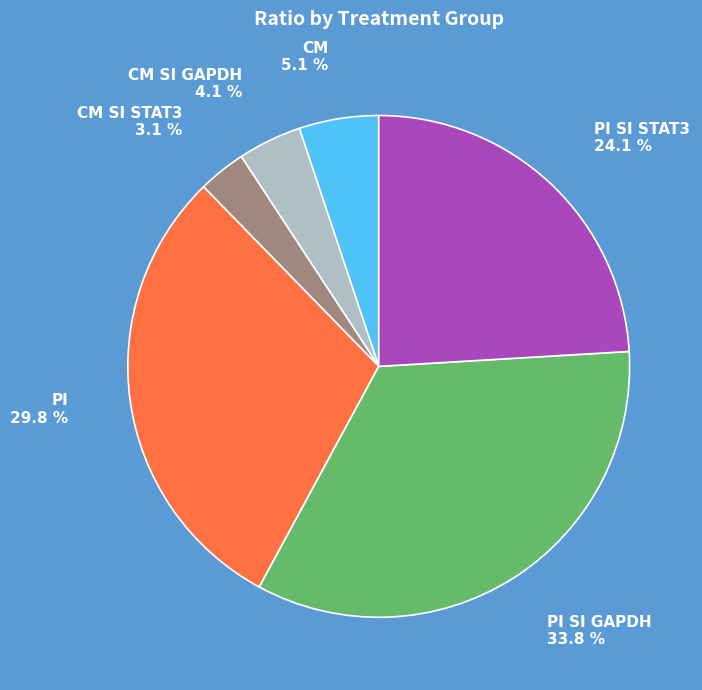

True or false: PI SI GAPDH accounts for 34% of the total.

True